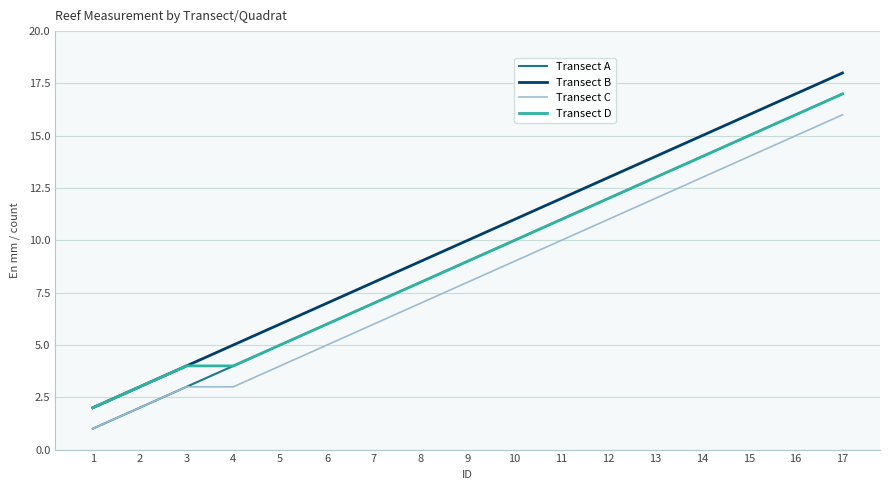

Reading left to right, transcribe all the data shown in this chart.

Transect A: 1	2	3	4	5	6	7	8	9	10	11	12	13	14	15	16	17
Transect B: 2	3	4	5	6	7	8	9	10	11	12	13	14	15	16	17	18
Transect C: 1	2	3	3	4	5	6	7	8	9	10	11	12	13	14	15	16
Transect D: 2	3	4	4	5	6	7	8	9	10	11	12	13	14	15	16	17